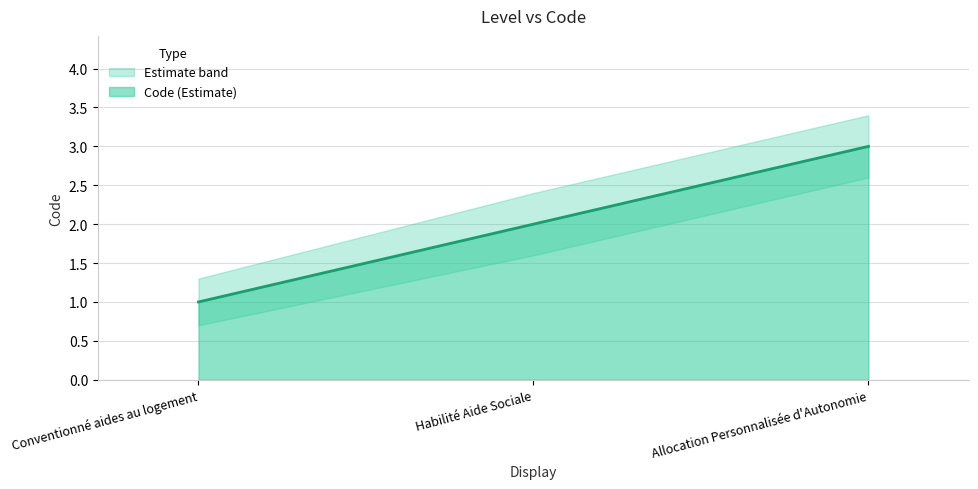

At which label is Code_upper closest to 2?

Habilité Aide Sociale